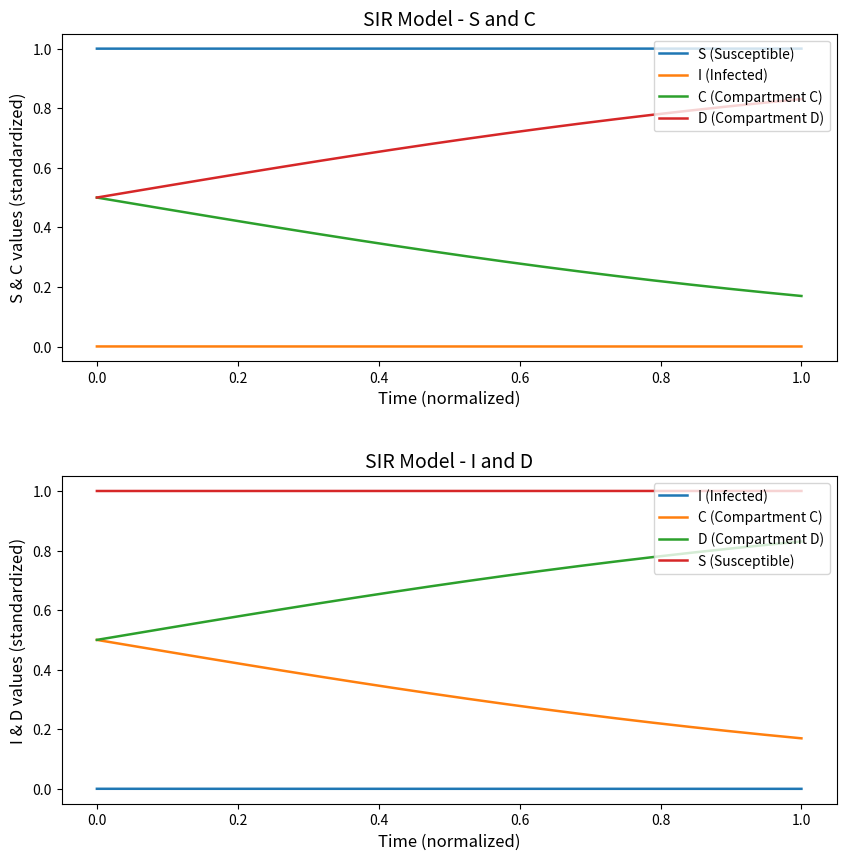

What are all the series names shown in the legend?

S (Susceptible), I (Infected), C (Compartment C), D (Compartment D)